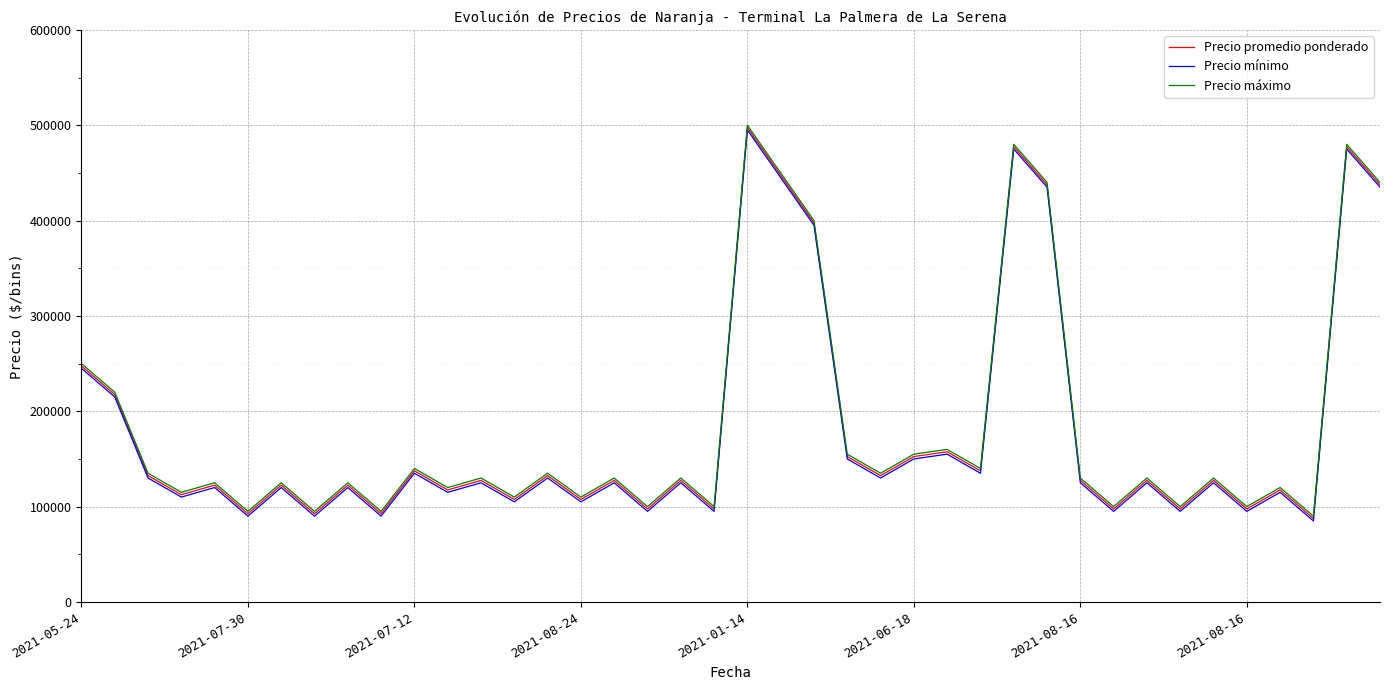

Count the number of categories in the chart.

40